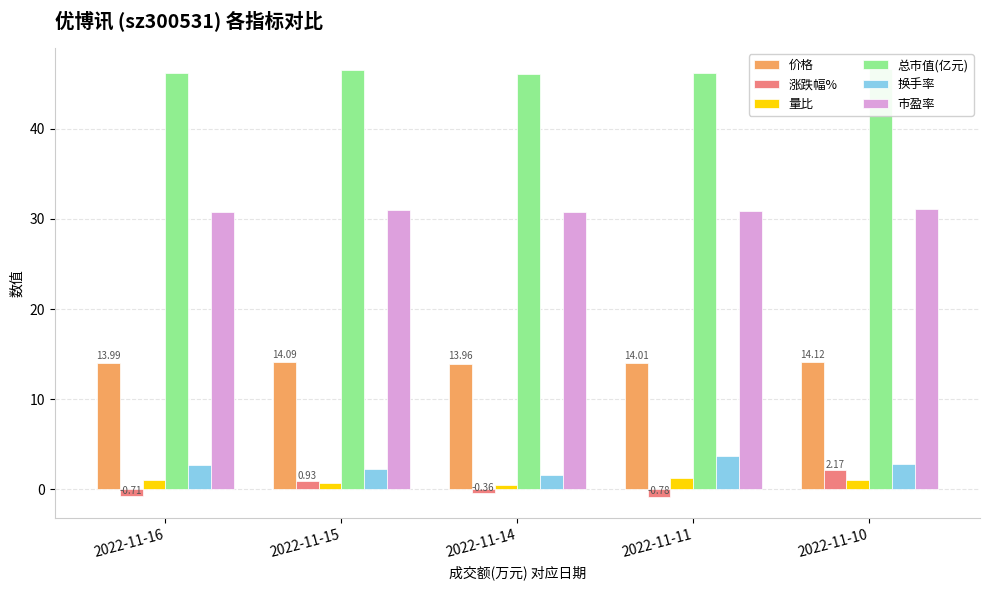

What is the sum of the 总市值(亿元) values at 2022-11-10 and 2022-11-14?

92.7